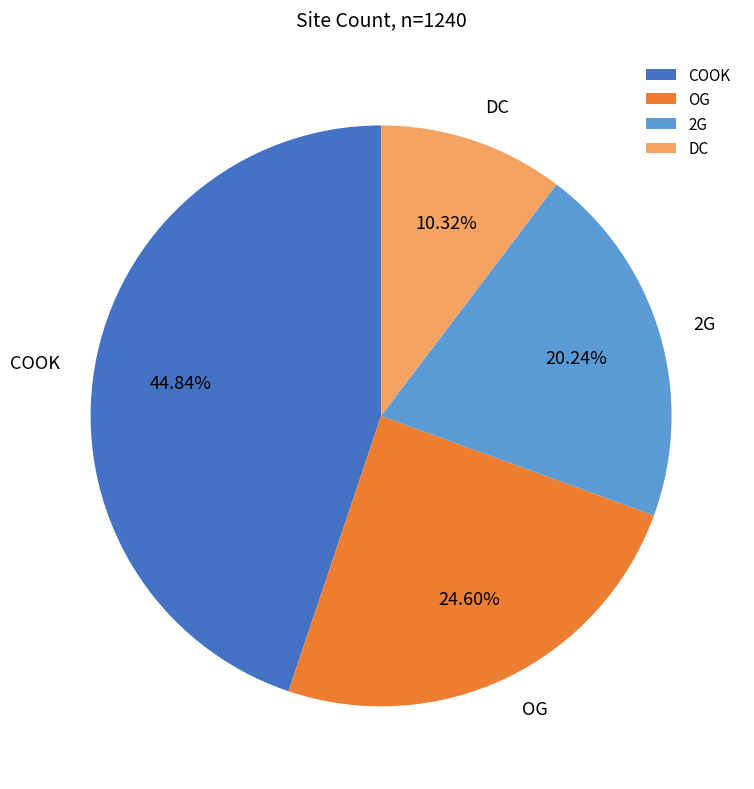

Is it true that DC is 10% of the pie?

True